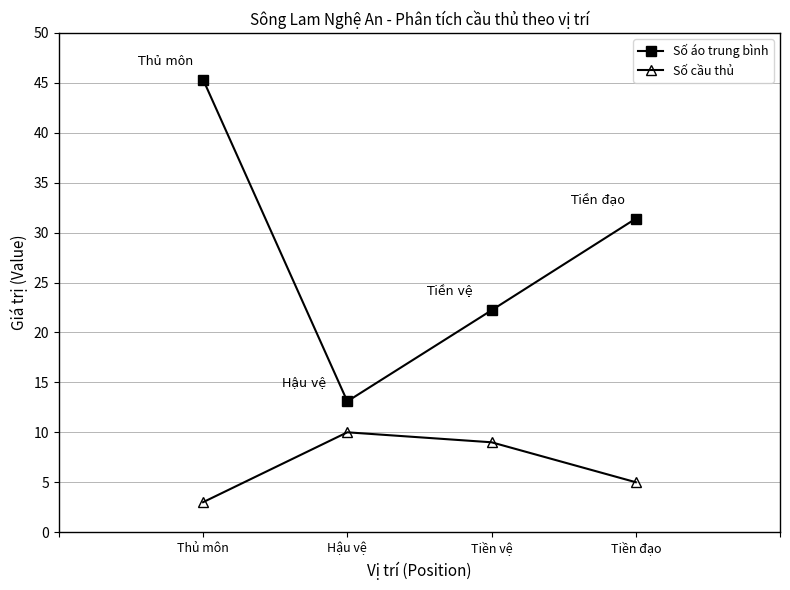

True or false: Số cầu thủ and Số áo trung bình intersect in this chart.

False